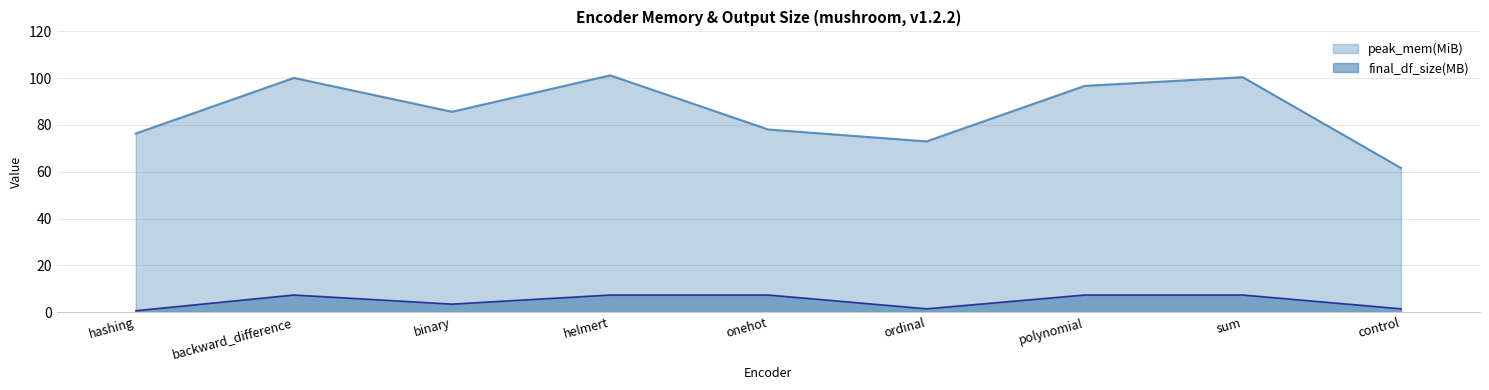

How many lines are shown in the chart?

2